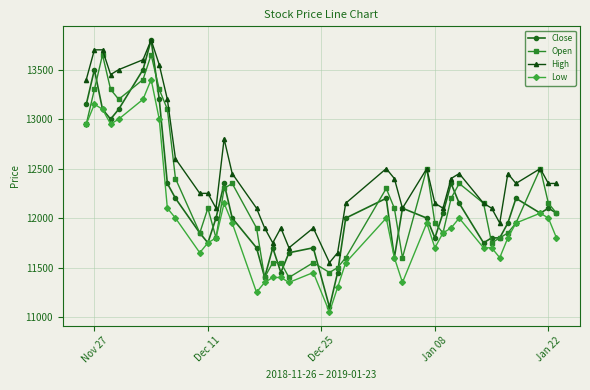

Does the chart have visible grid lines?

Yes